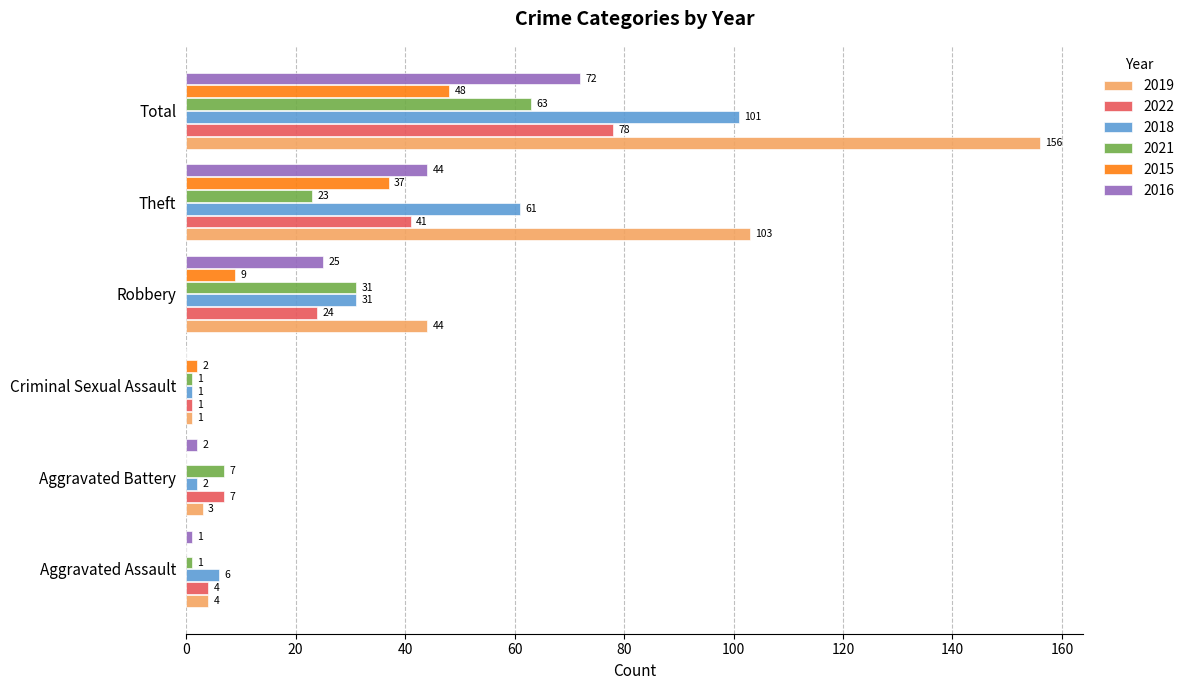

Which label corresponds to the largest value in the chart?

Total